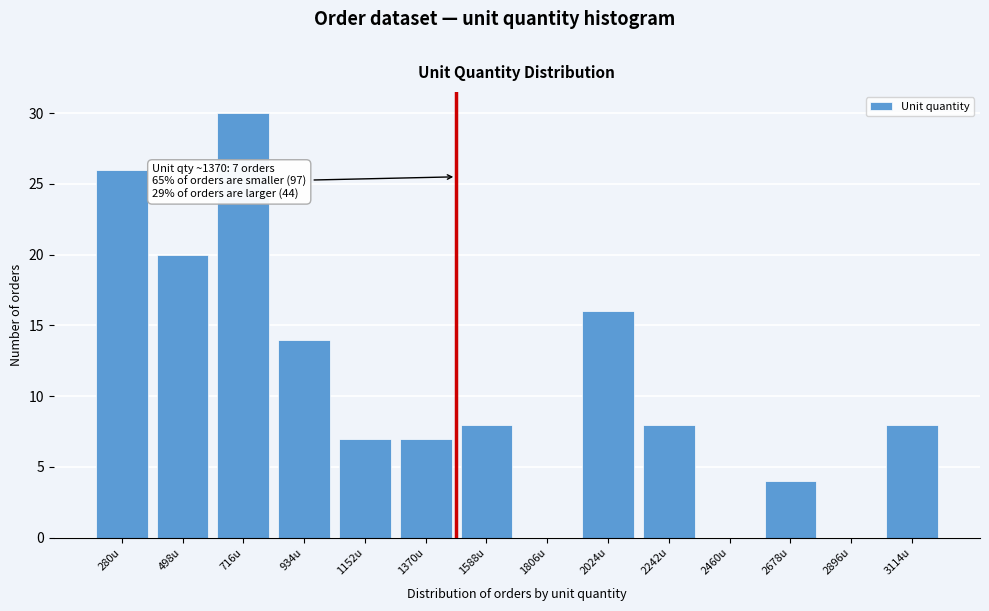

Reading left to right, list all the values displayed in this chart.

280u=26	498u=20	716u=30	934u=14	1152u=7	1370u=7	1588u=8	1806u=0	2024u=16	2242u=8	2460u=0	2678u=4	2896u=0	3114u=8